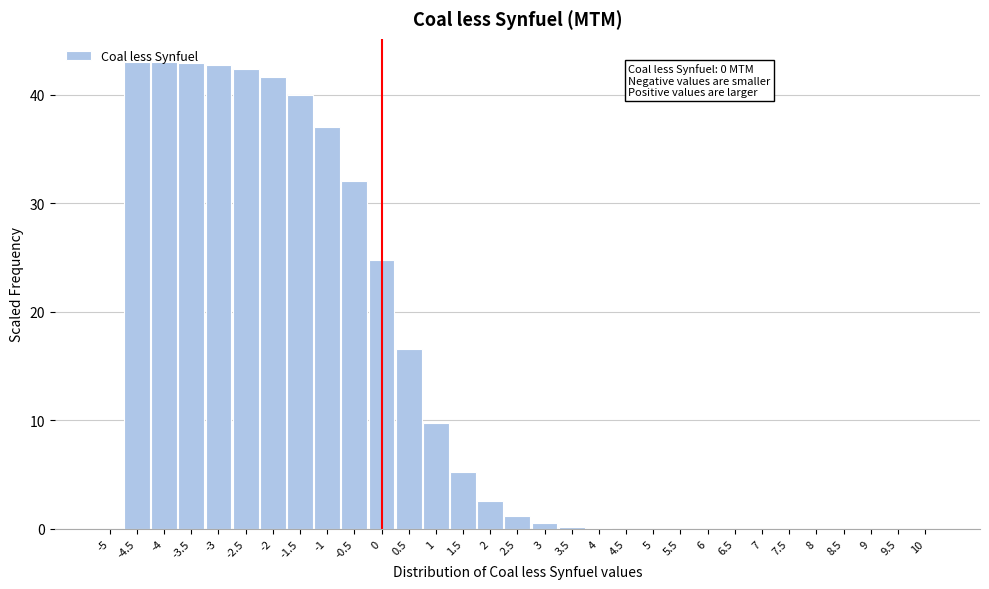

The value at 5.5 is 0.0. True or false?

True